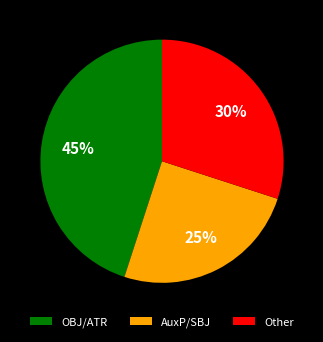

Which has a higher value, OBJ/ATR or AuxP/SBJ?

OBJ/ATR